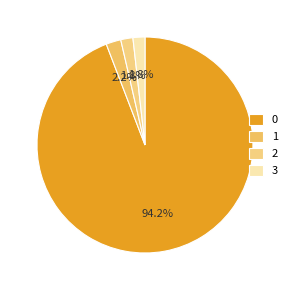

How many segments does this pie chart have?

4